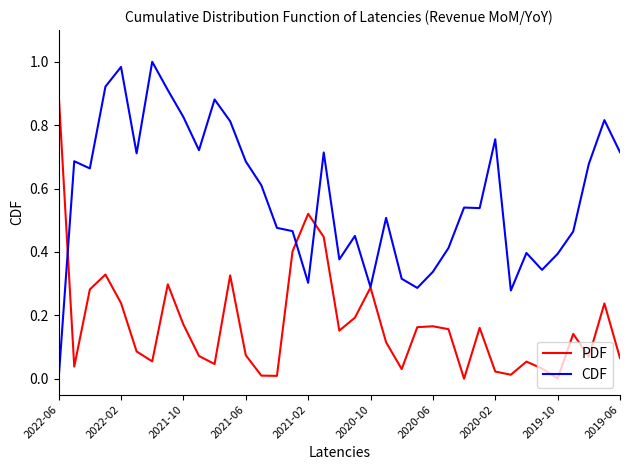

Which series has the widest spread of values?

CDF